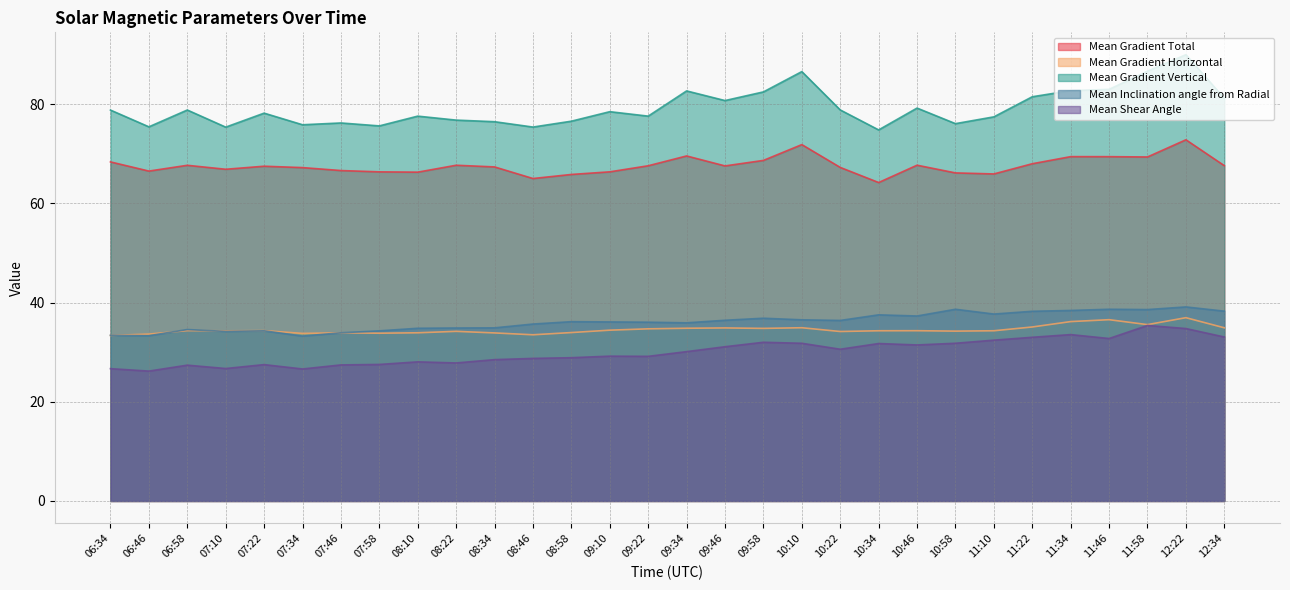

How many lines are shown in the chart?

5